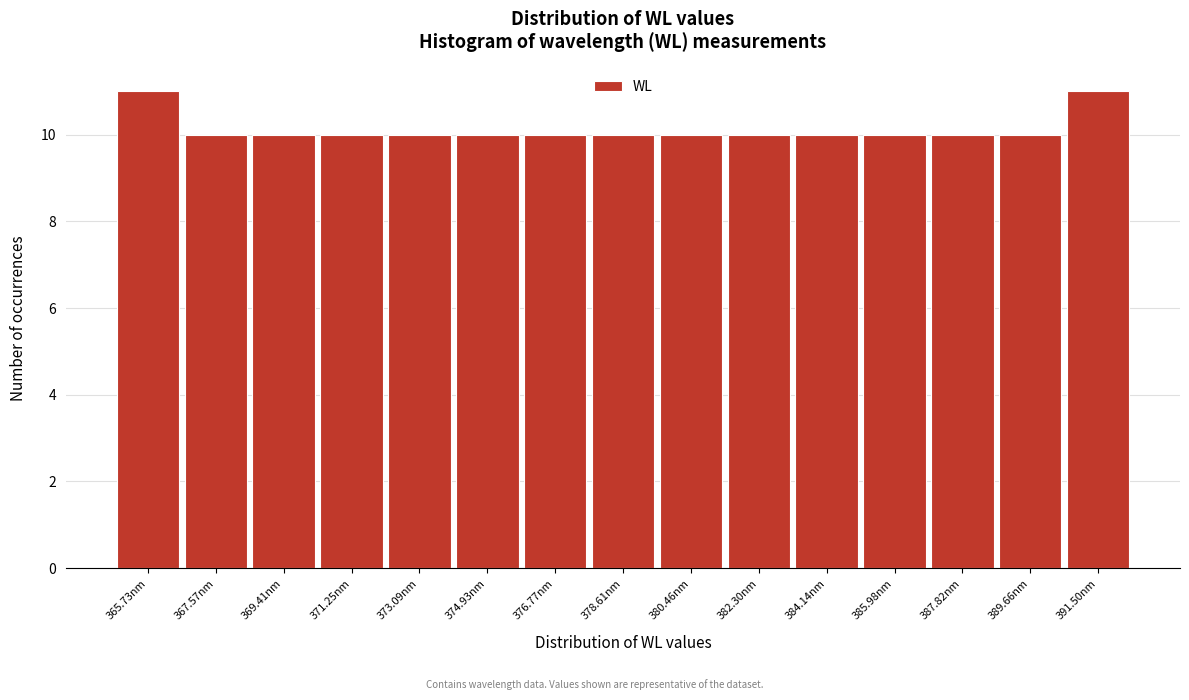

Reading right to left, list all the values displayed in this chart.

11	10	10	10	10	10	10	10	10	10	10	10	10	10	11